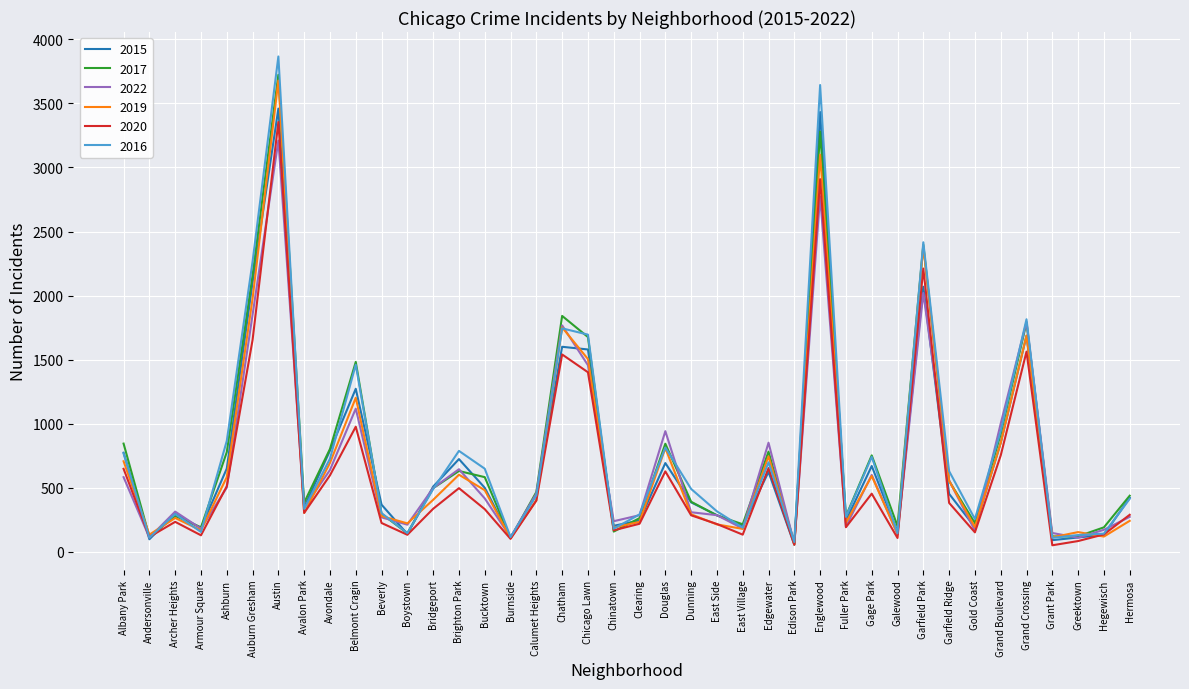

Which category has the highest value in the 2017 series?

Austin